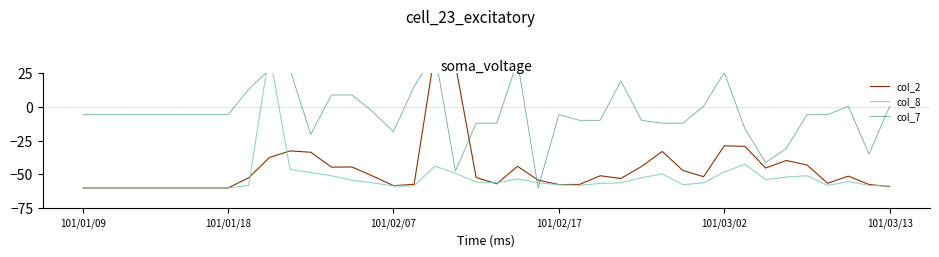

How many lines are shown in the chart?

3